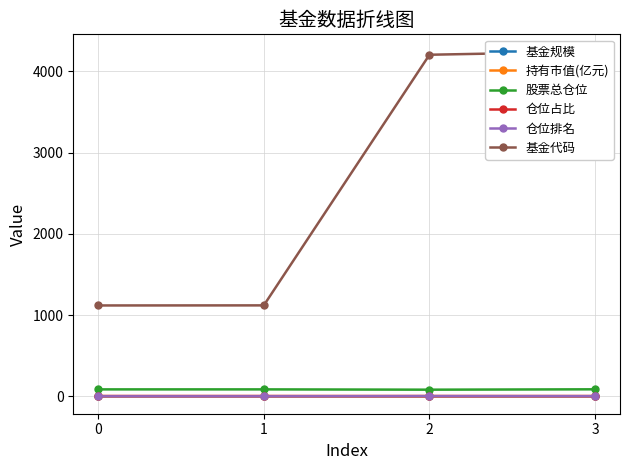

The value of 仓位占比 at 0 is 6.2. True or false?

True